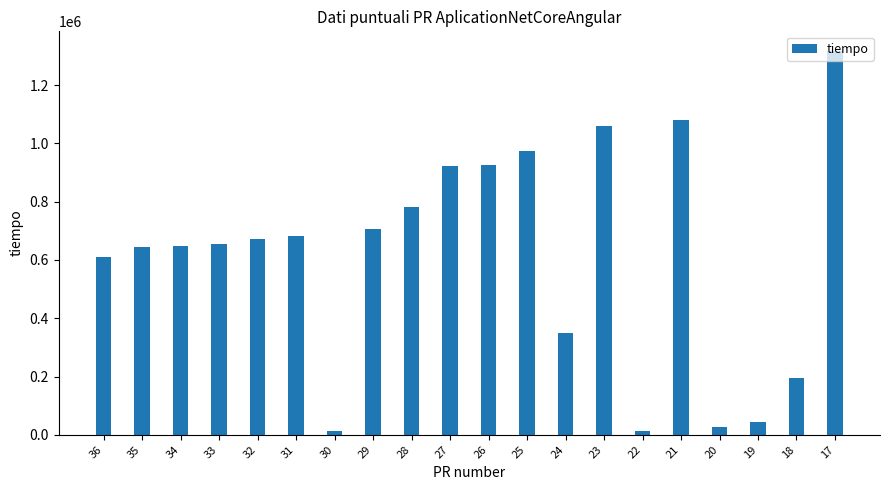

What is the greatest value displayed?

1318719.7